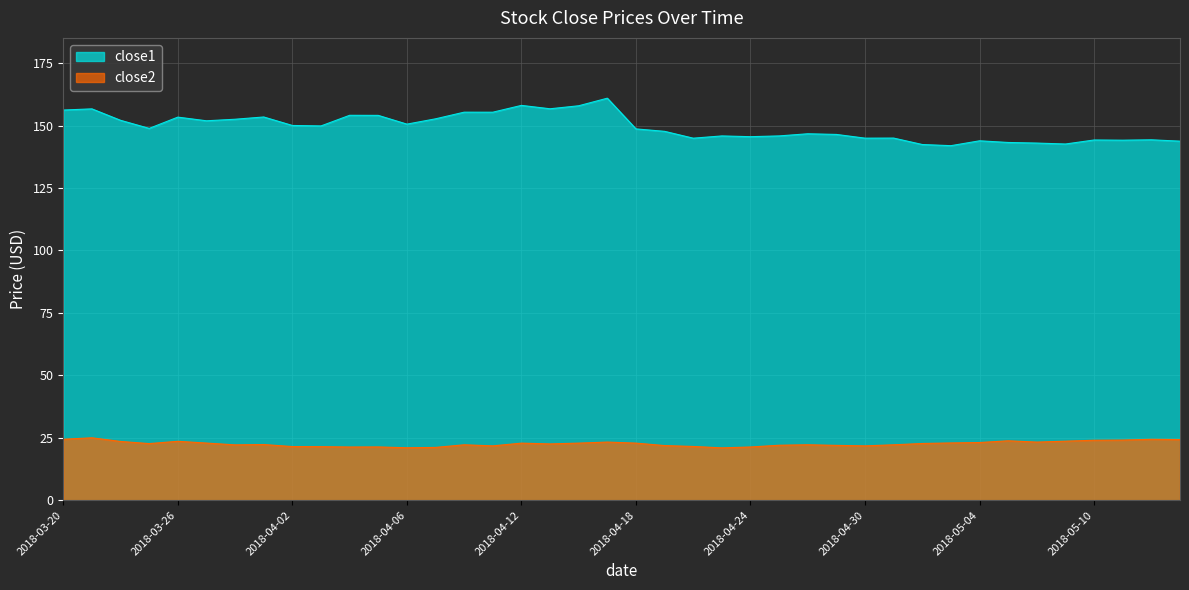

Between 2018-03-21 and 2018-03-23, which is larger?

2018-03-21